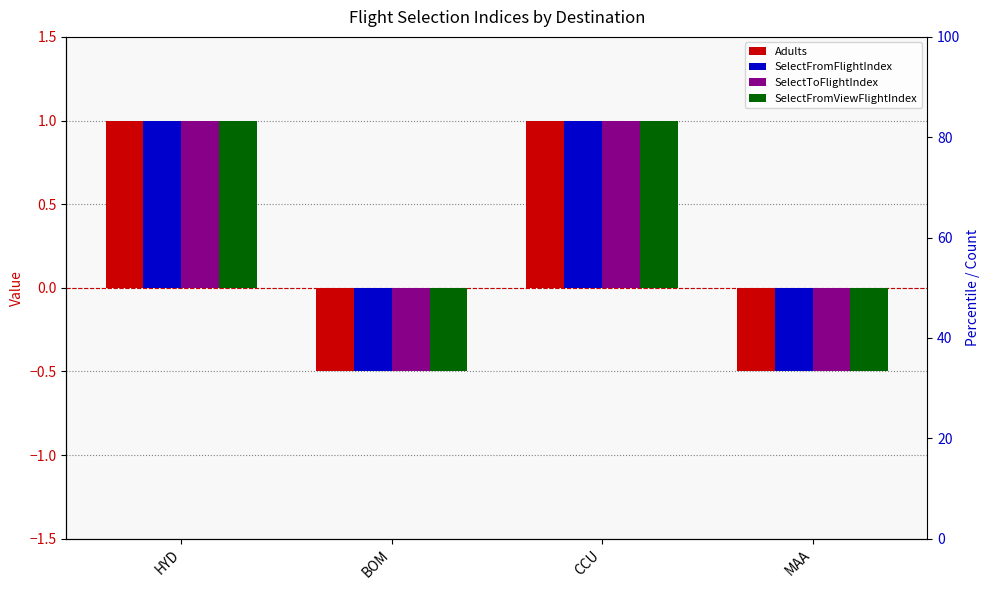

The value of Adults at HYD is 1.0. True or false?

True